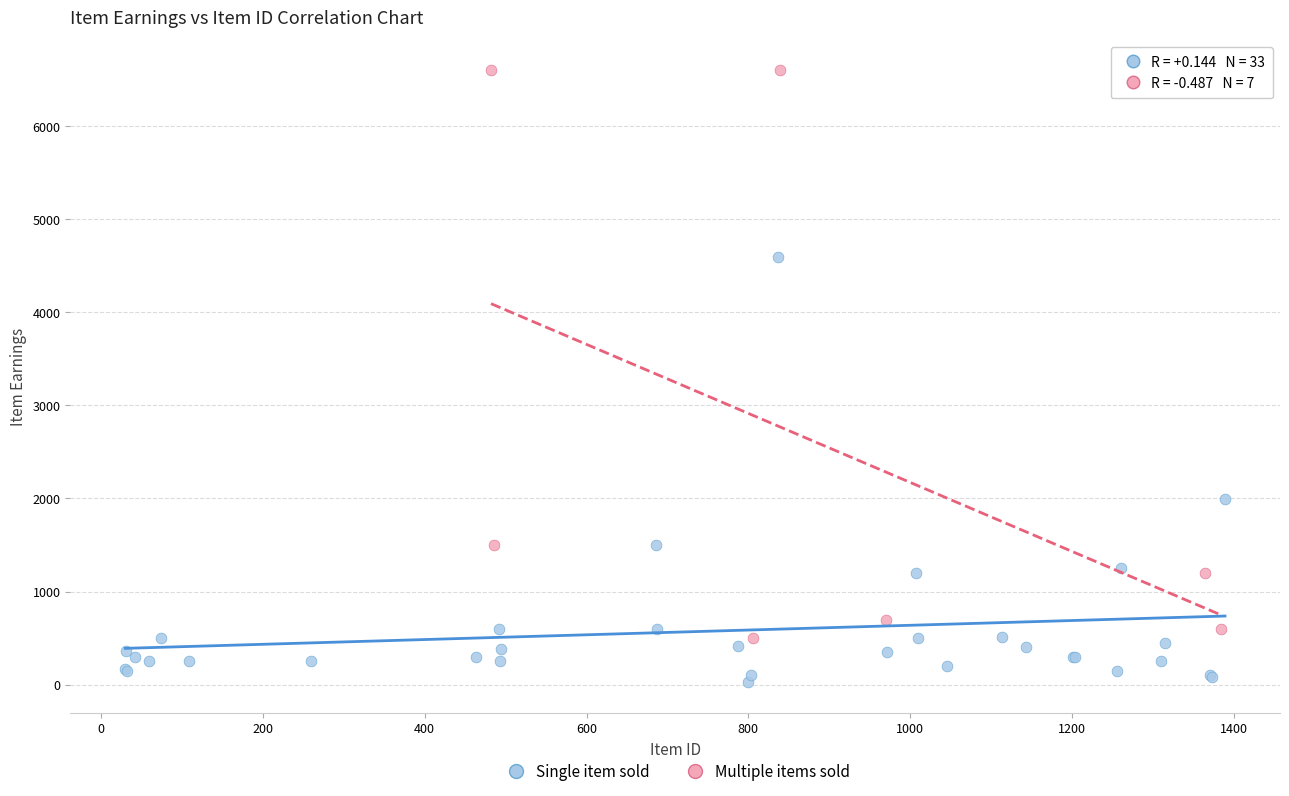

What are all the series names shown in the legend?

Single item sold, Multiple items sold